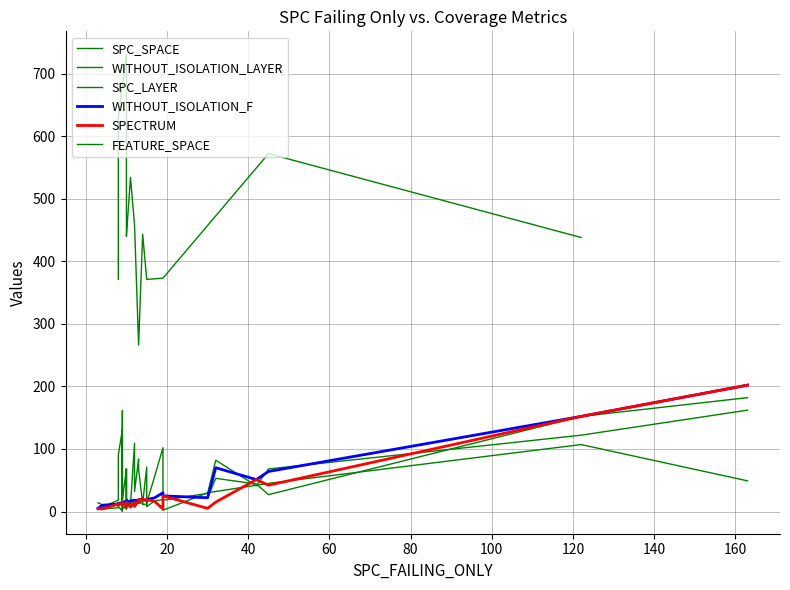

True or false: SPC_LAYER has more than 2 points higher than both neighbors.

True